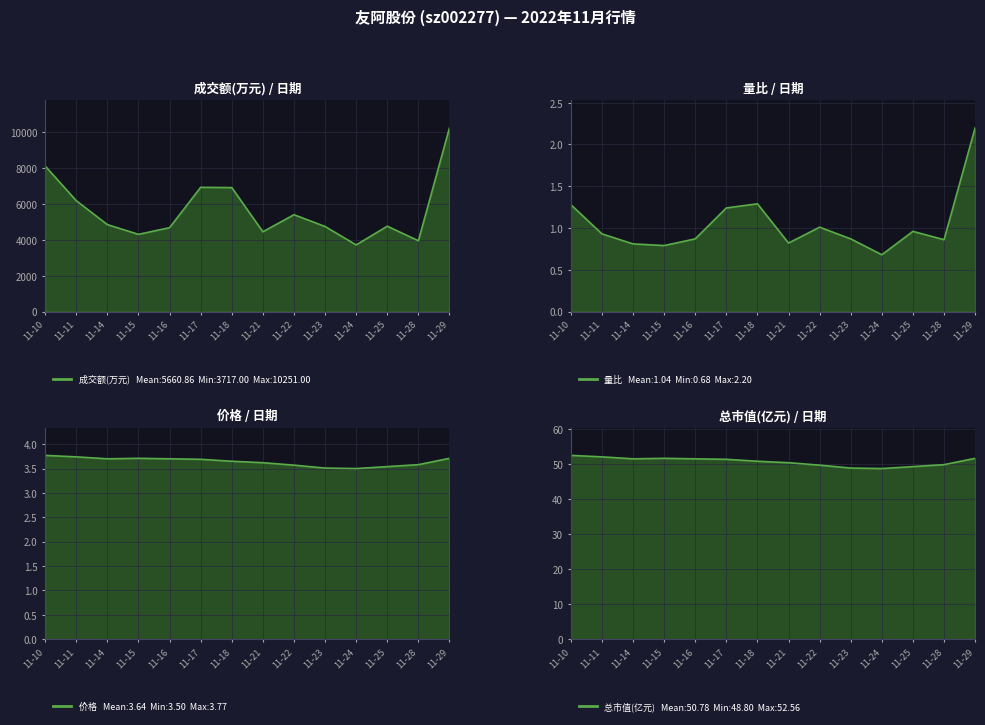

Which series has the widest spread of values?

成交额(万元)